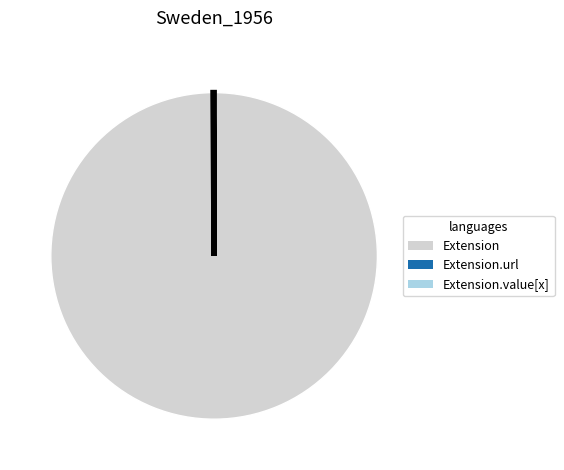

Does any single category account for the majority?

Yes